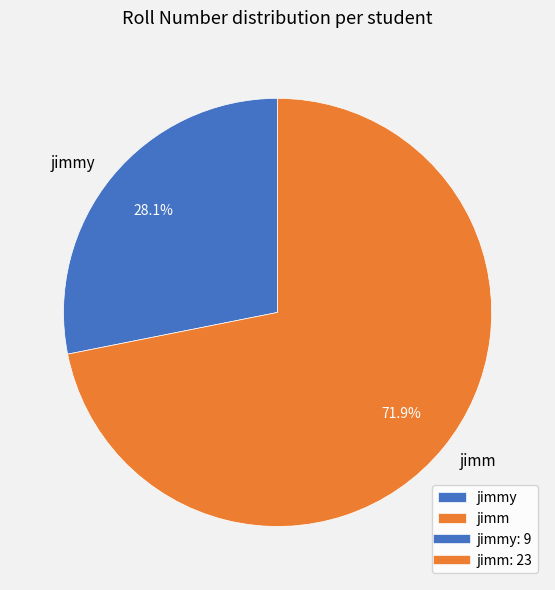

Combined, do jimmy and jimm account for over 50%?

Yes